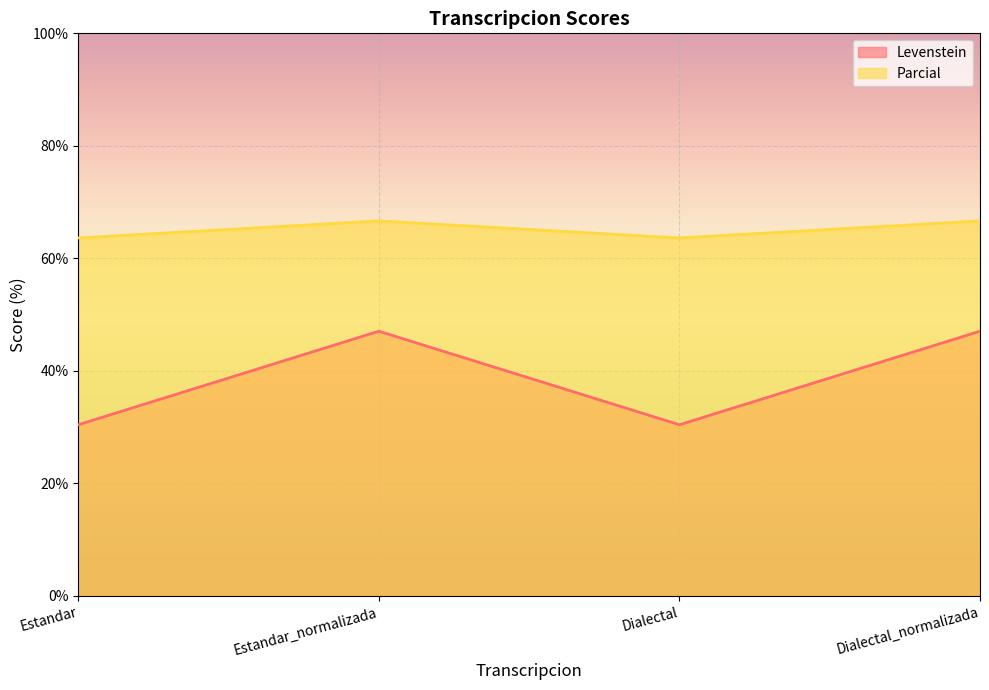

The value of Levenstein at Dialectal_normalizada is 47.1. True or false?

True